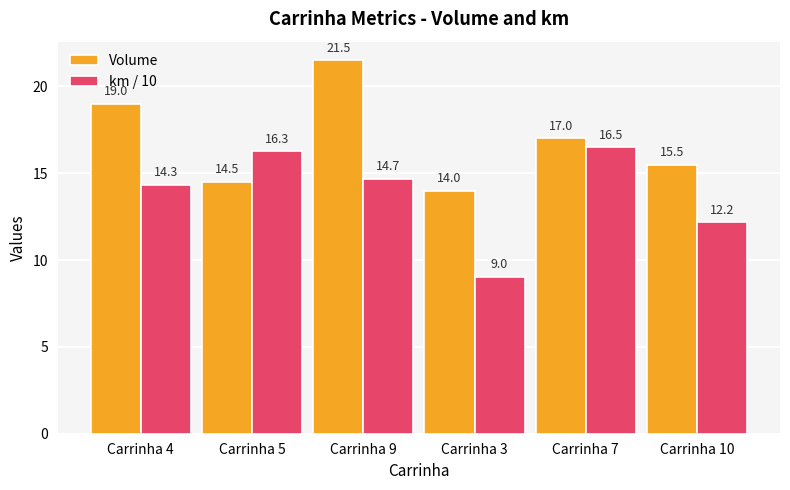

How many data points does each series have?

6